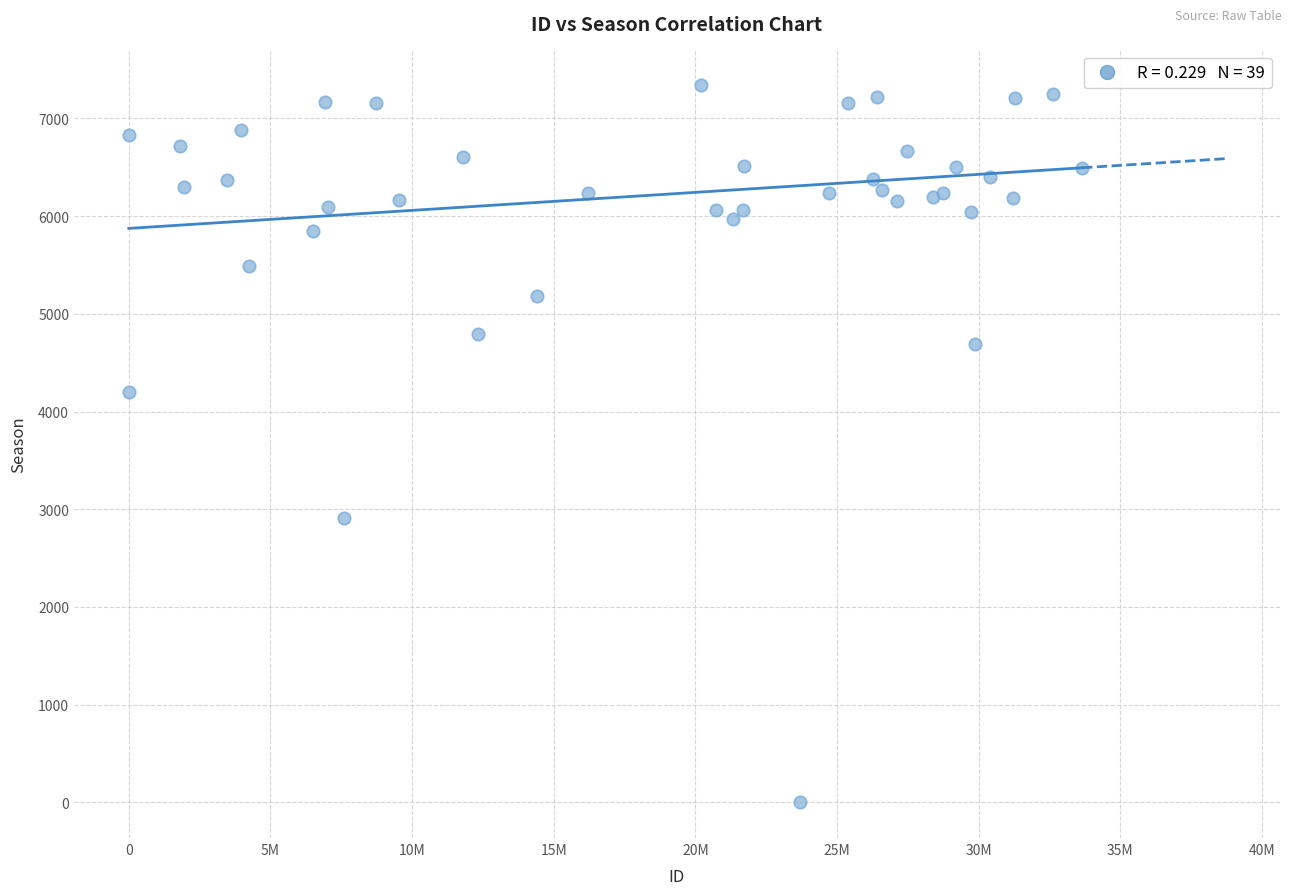

What Y value in the scatter plot is closest to 3670?

4203